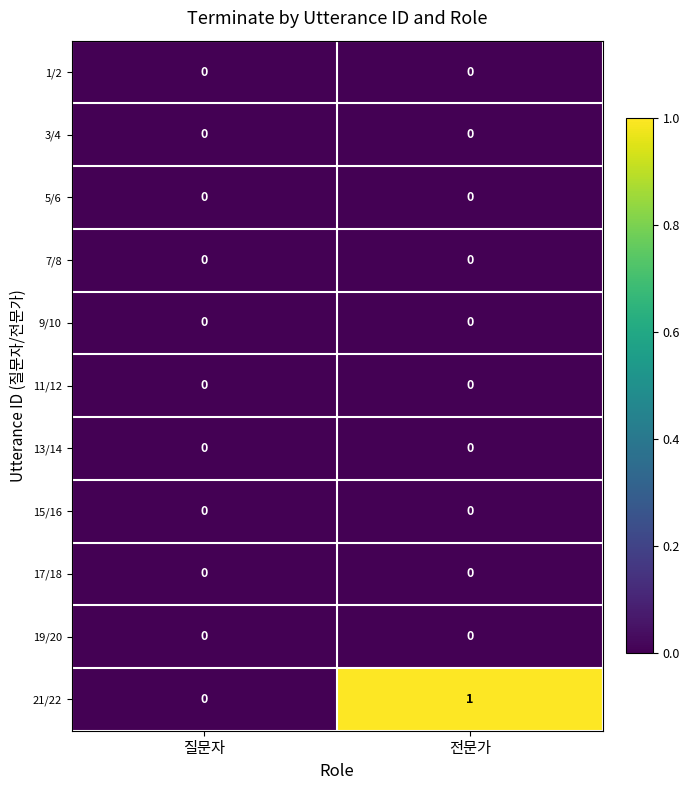

Reading right to left, extract all data points from this chart.

1/2: 0	0
3/4: 0	0
5/6: 0	0
7/8: 0	0
9/10: 0	0
11/12: 0	0
13/14: 0	0
15/16: 0	0
17/18: 0	0
19/20: 0	0
21/22: 1	0